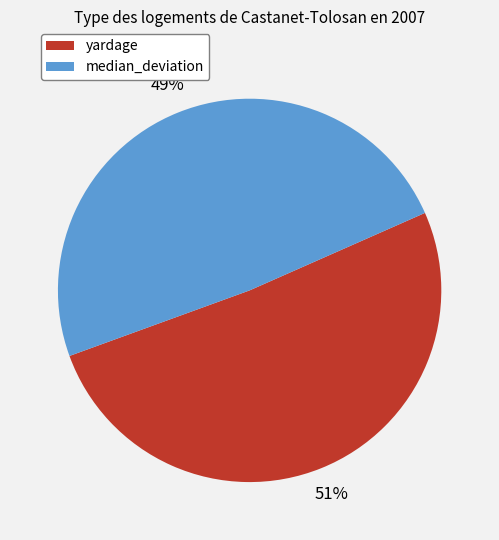

Approximately how many times larger is the value at median_deviation compared to yardage?

1.0